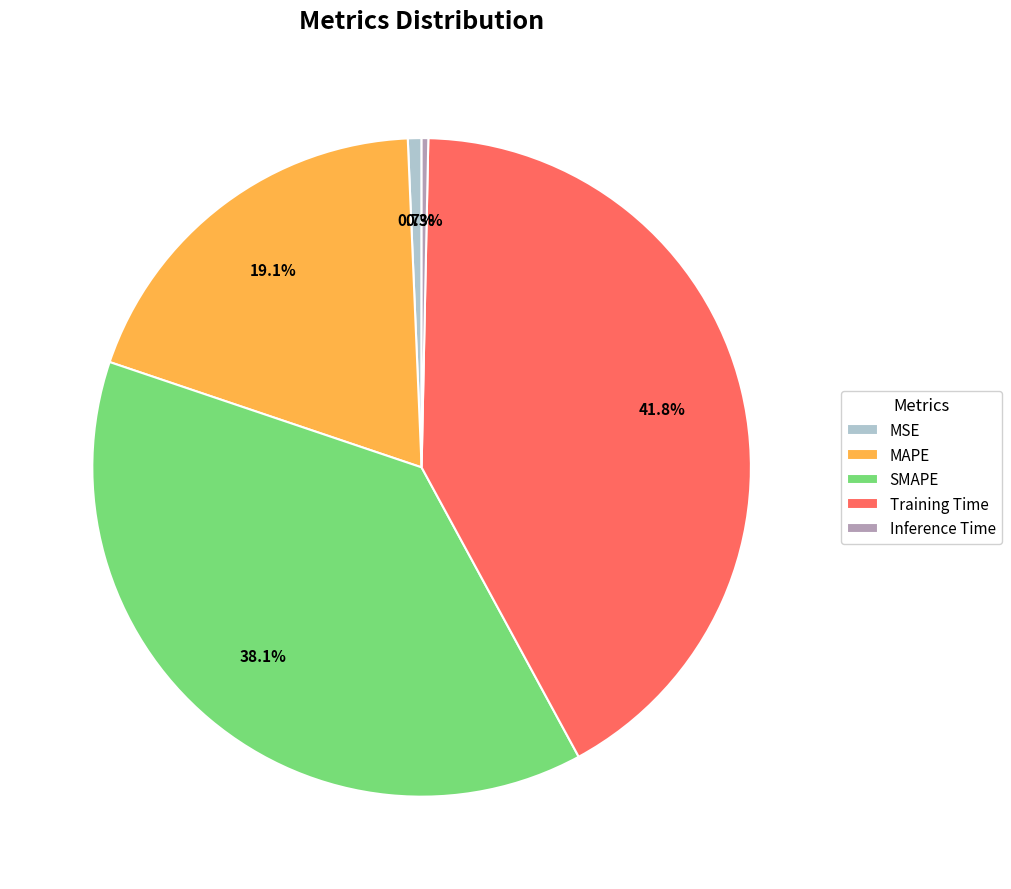

Which category has the biggest portion of the pie?

Training Time